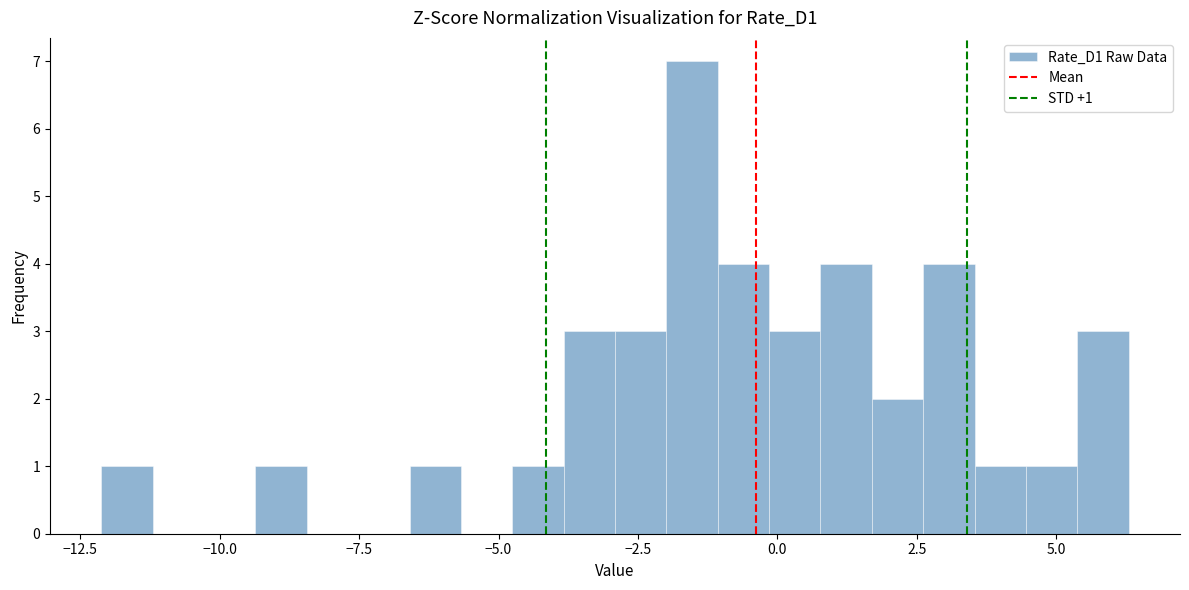

Read against the x-axis, roughly where is the centre of the tallest bar?

-1.5